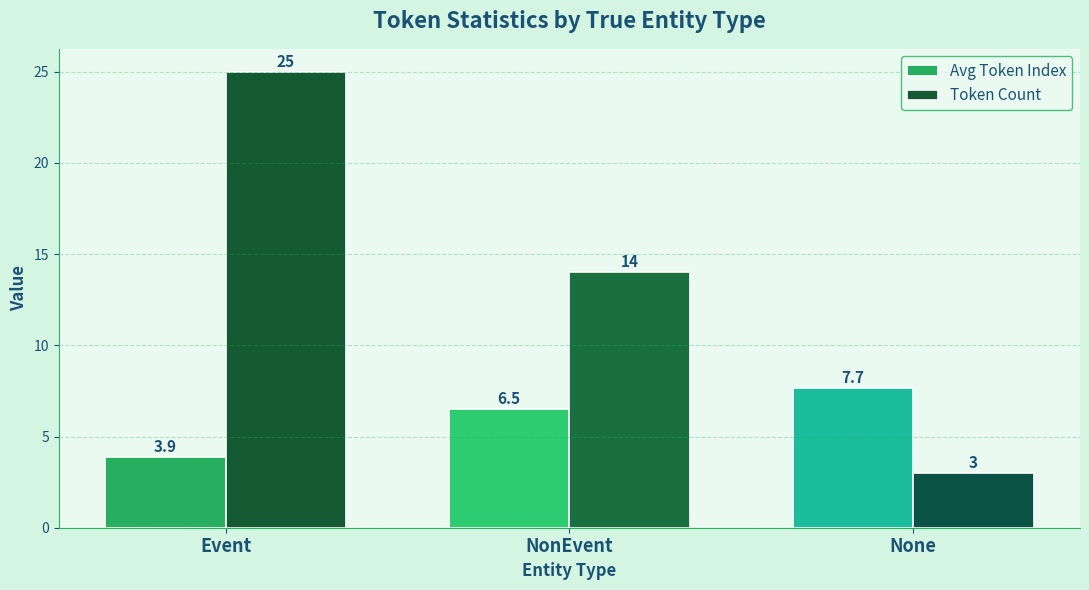

Which series has the largest total across all categories?

Token Count